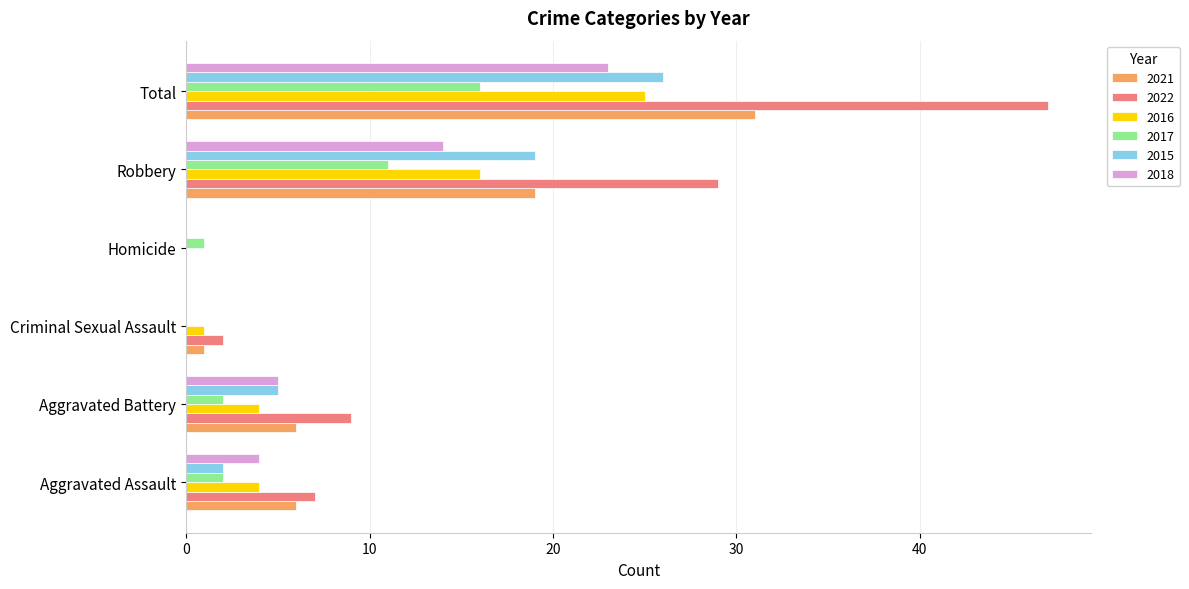

Which label corresponds to the largest value in the chart?

Total